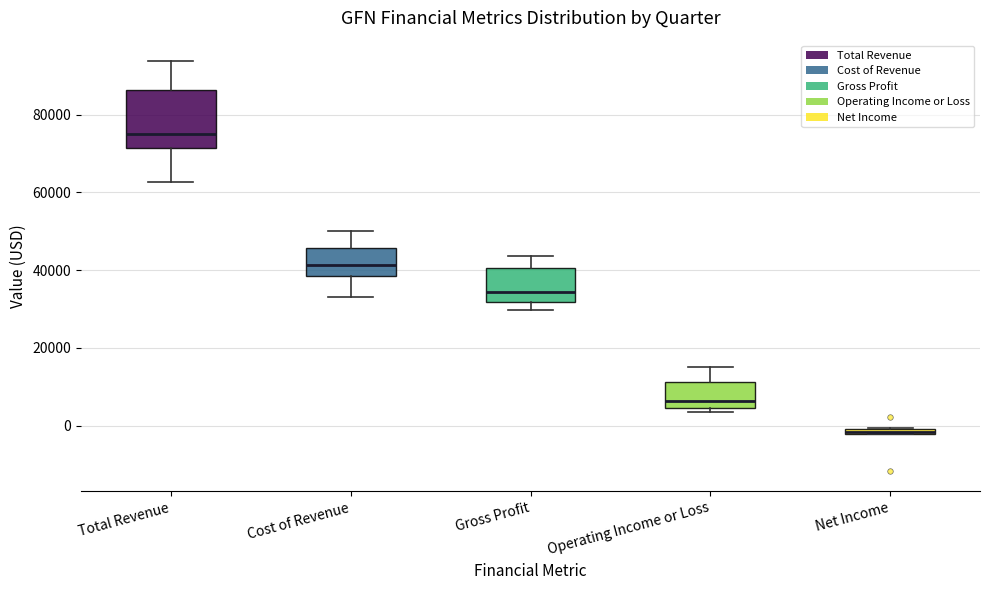

Where is the lower edge of the box for Total Revenue on the y-axis? The values are not printed on the chart, so give them approximately, as read against the axis.

72000